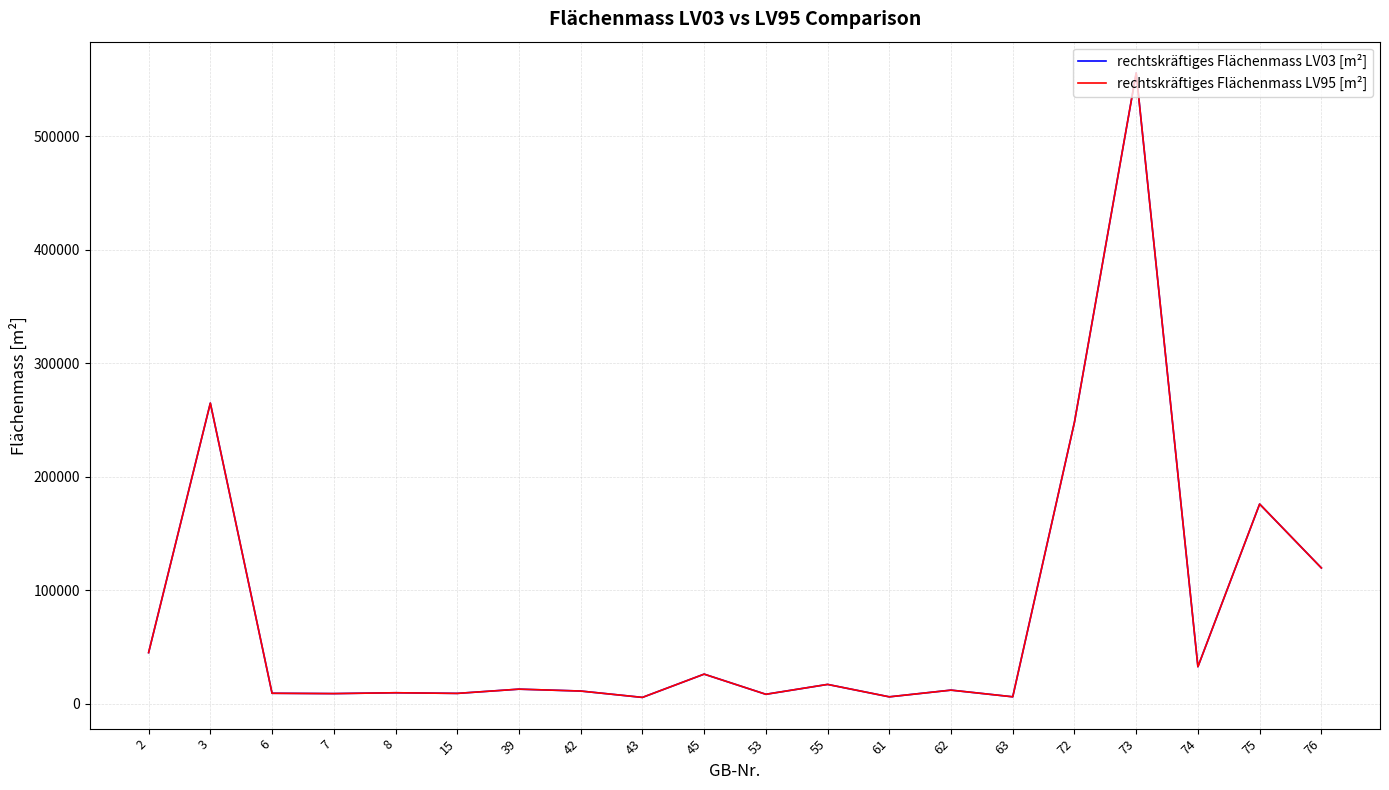

Which series has the widest spread of values?

rechtskräftiges Flächenmass LV95 [m²]